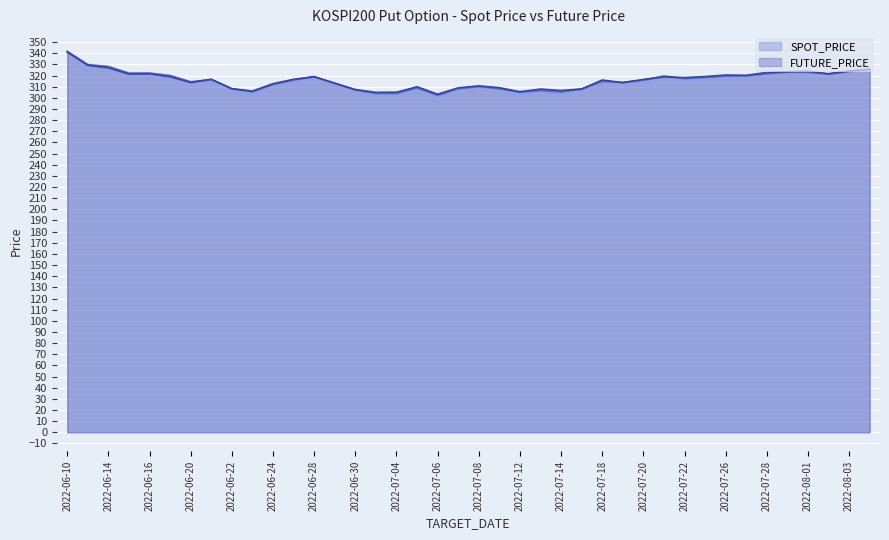

What position from the right is 2022-06-30?

26